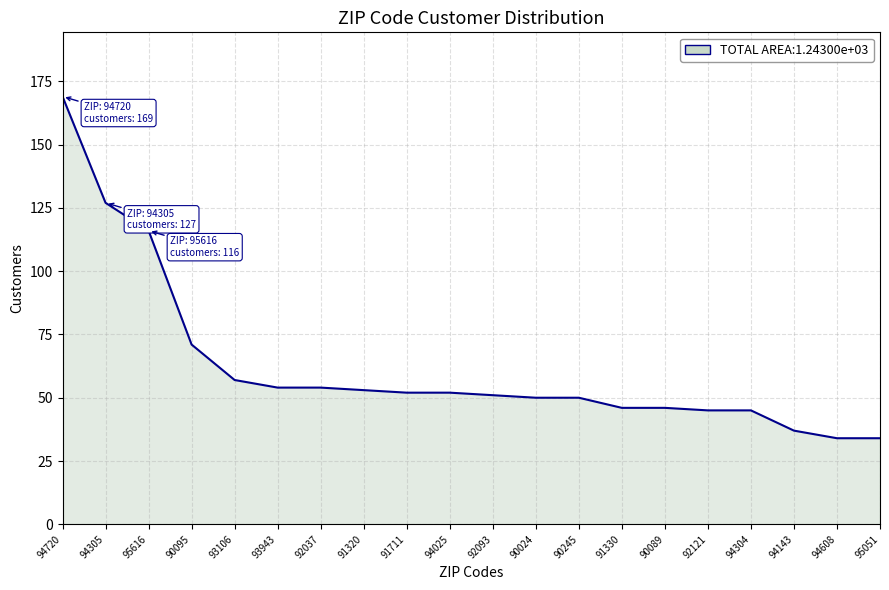

Is it true that the value at 95616 is 197?

False